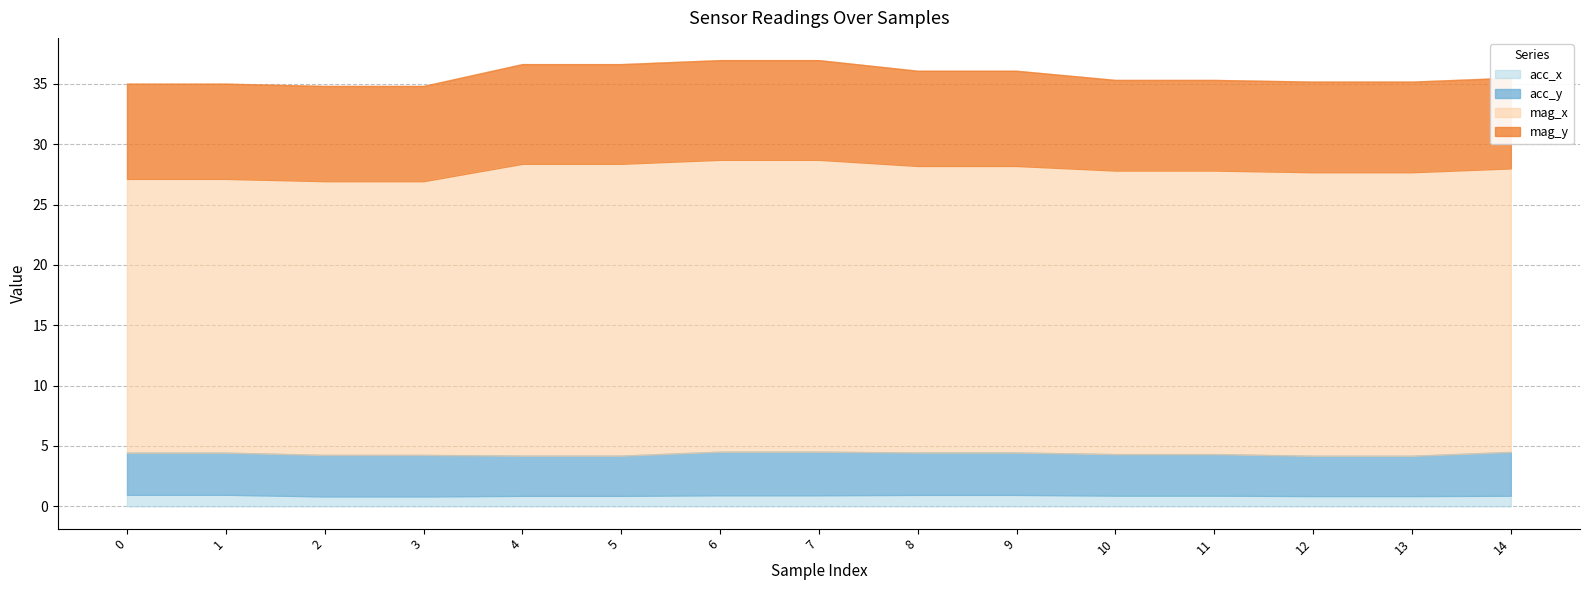

The value of mag_x at 14 is 23.5. True or false?

True